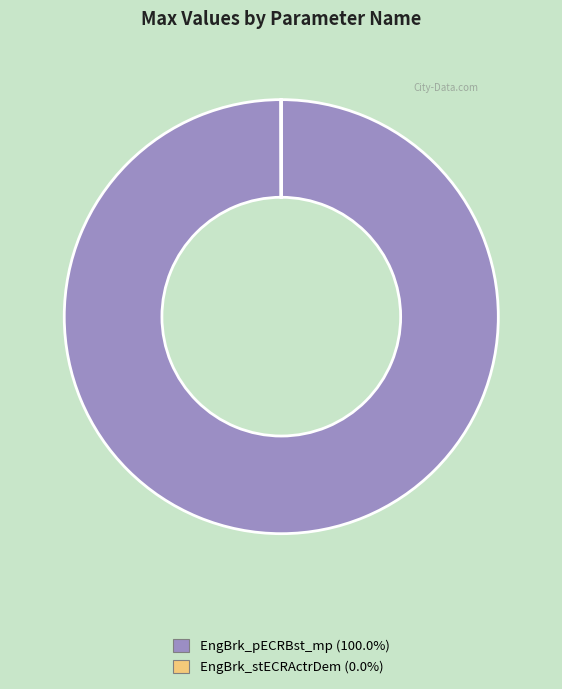

Which category has the biggest portion of the pie?

EngBrk_pECRBst_mp